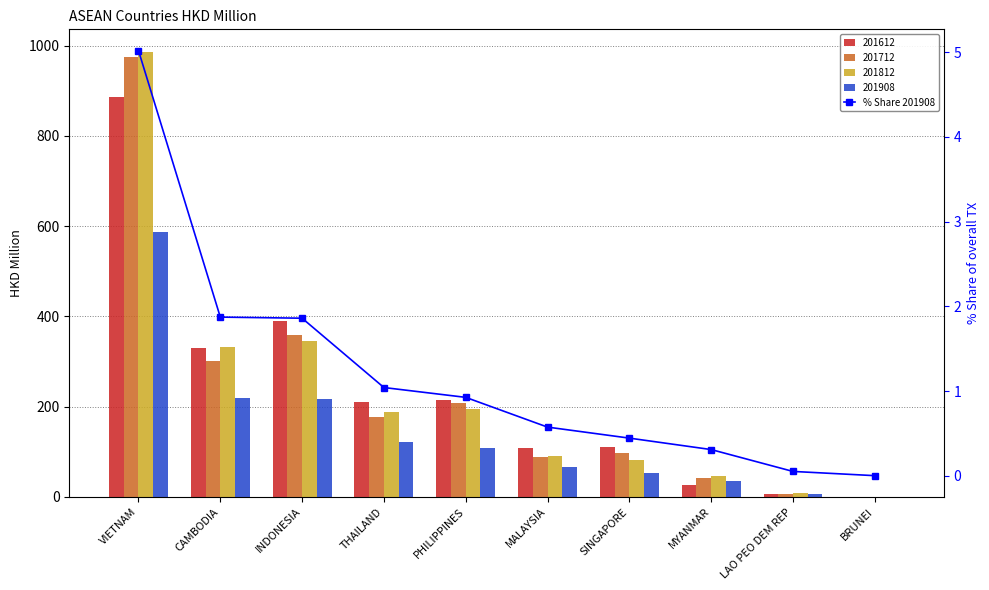

Reading right to left, what are all the values shown in this chart?

BRUNEI=0.0	LAO PEO DEM REP=0.1	MYANMAR=0.3	SINGAPORE=0.4	MALAYSIA=0.6	PHILIPPINES=0.9	THAILAND=1.0	INDONESIA=1.9	CAMBODIA=1.9	VIETNAM=5.0